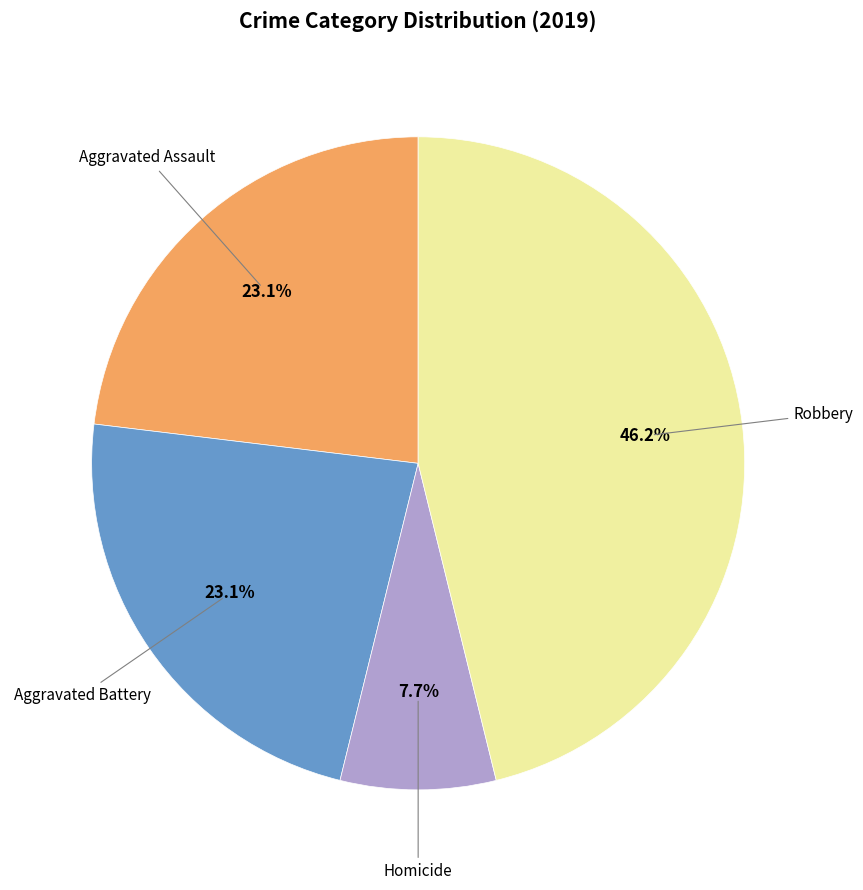

How many segments does this pie chart have?

4